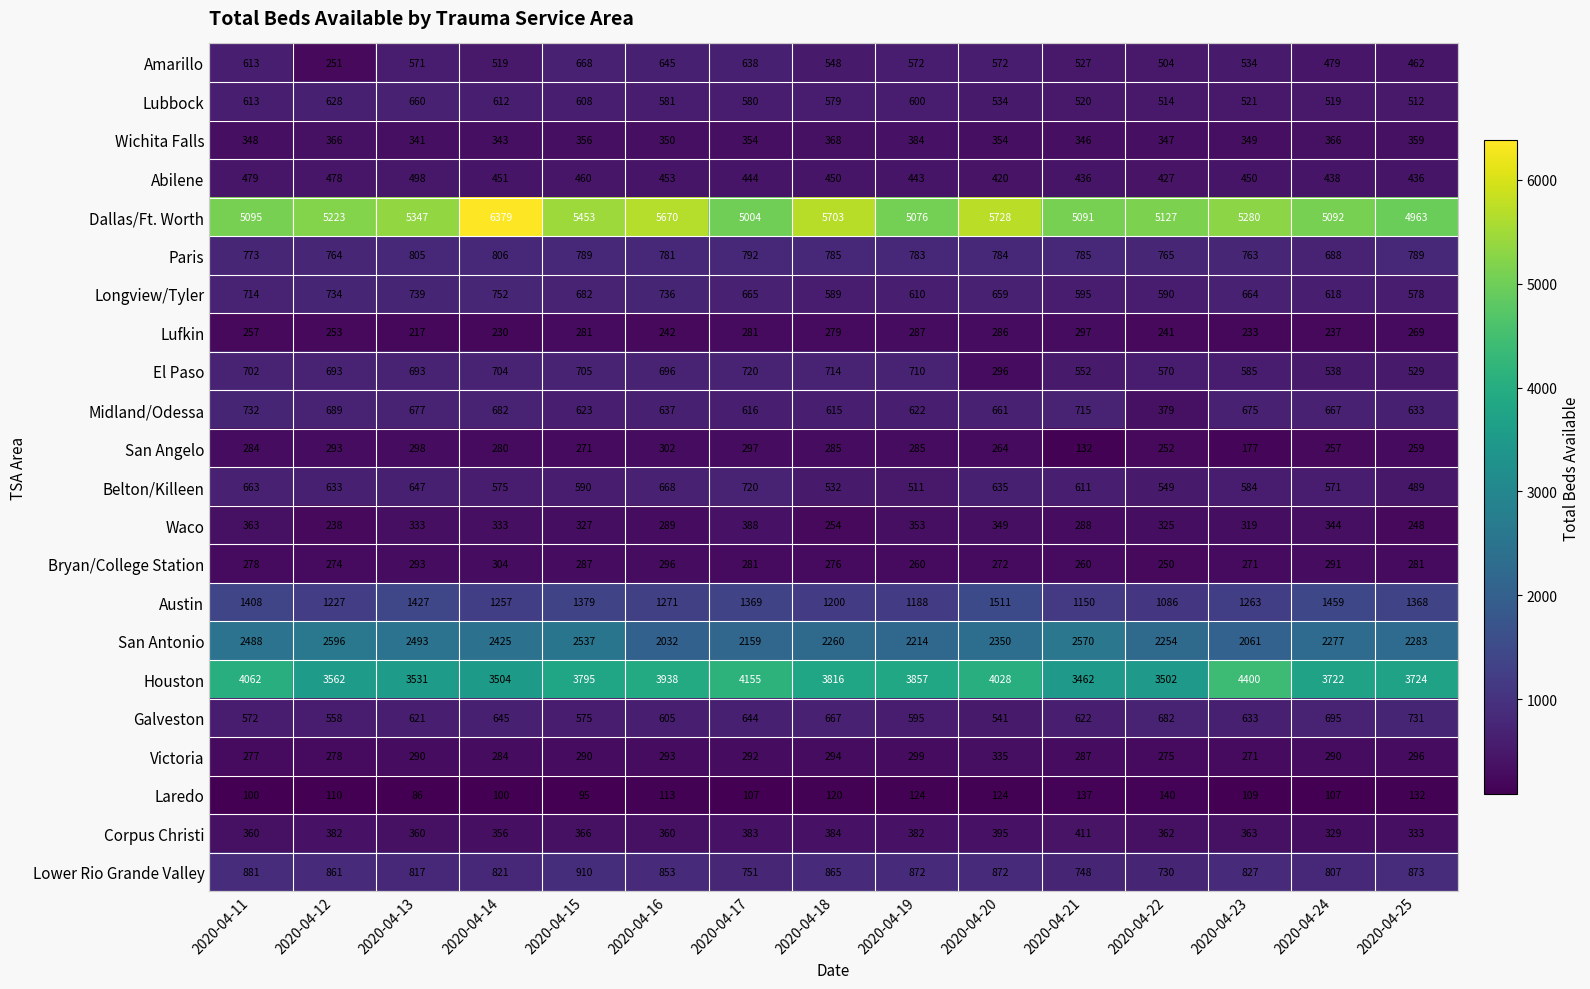

Where does the Longview/Tyler series first go above 664?

2020-04-11